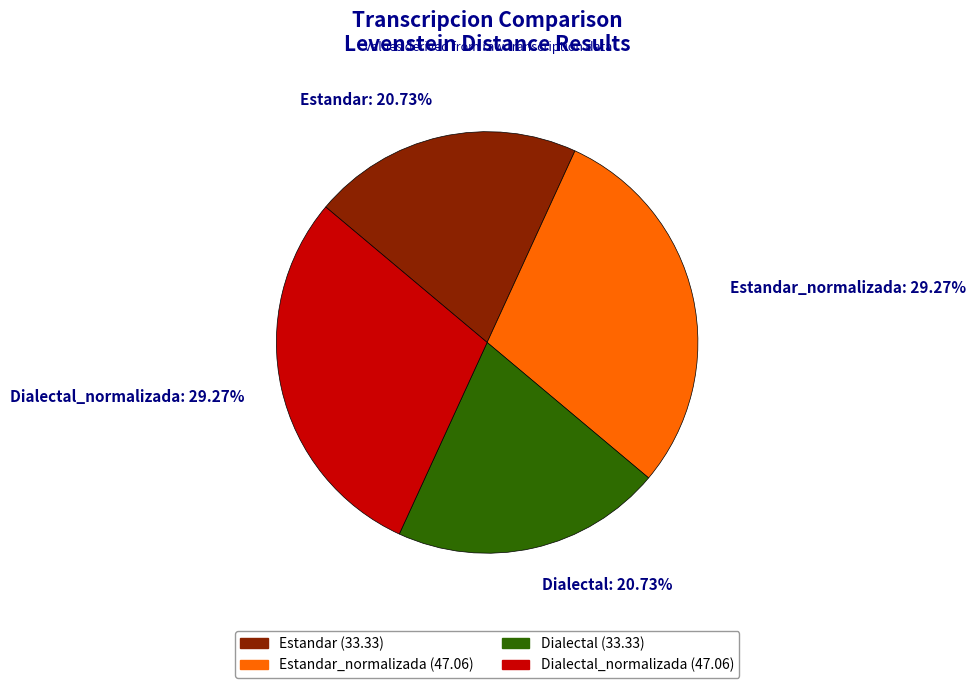

Do Estandar: 20.73% and Dialectal: 20.73% together represent more than half of the pie?

No